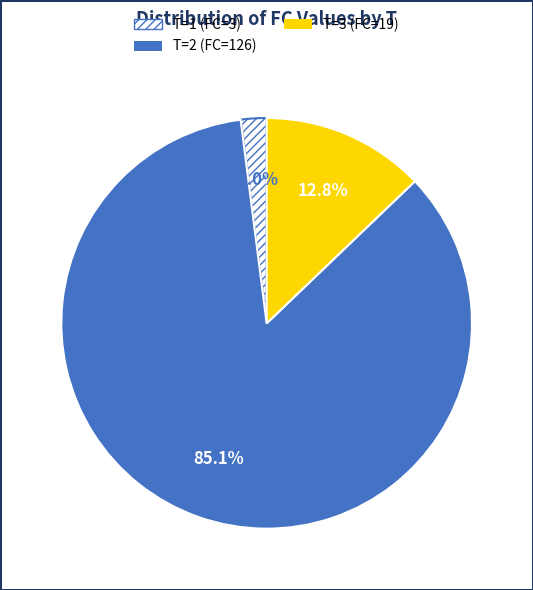

How many slices are in this pie chart?

3